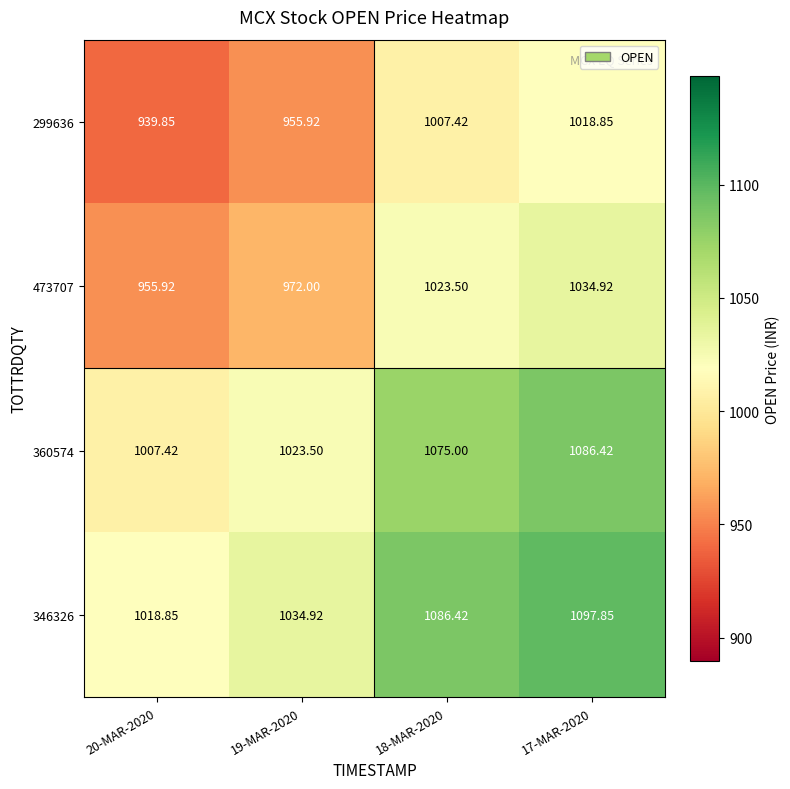

Is the value of 360574 at 18-MAR-2020 greater than the value of 346326 at 19-MAR-2020?

Yes